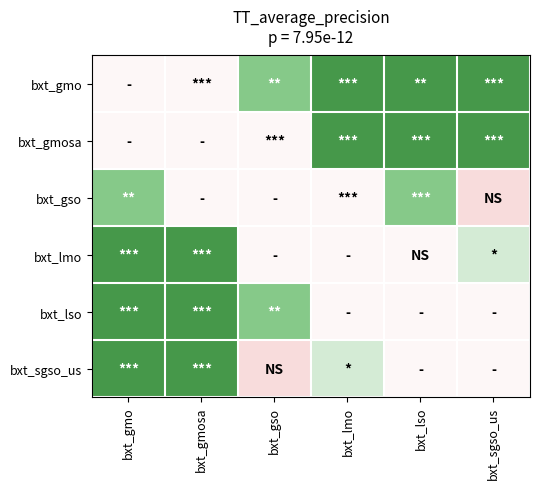

At which category is the sum across all series the highest?

bxt_gmo